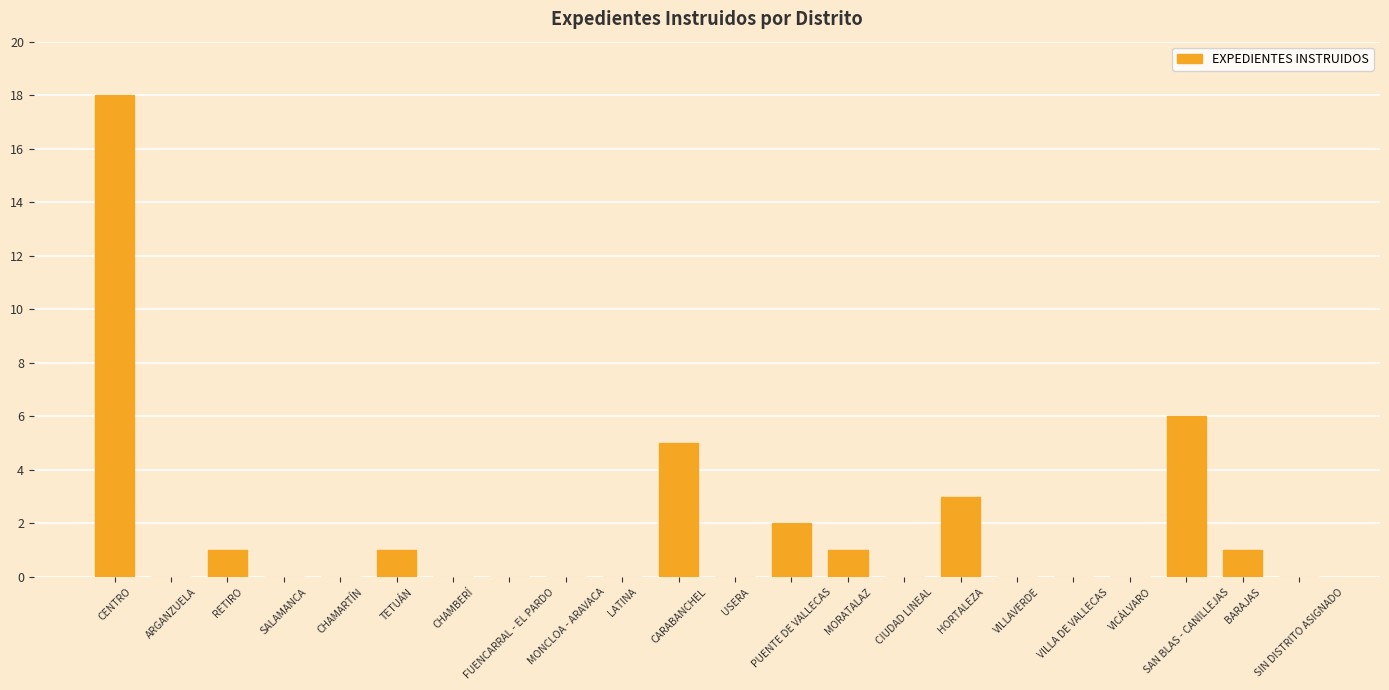

Reading right to left, what are all the values shown in this chart?

0	1	6	0	0	0	3	0	1	2	0	5	0	0	0	0	1	0	0	1	0	18